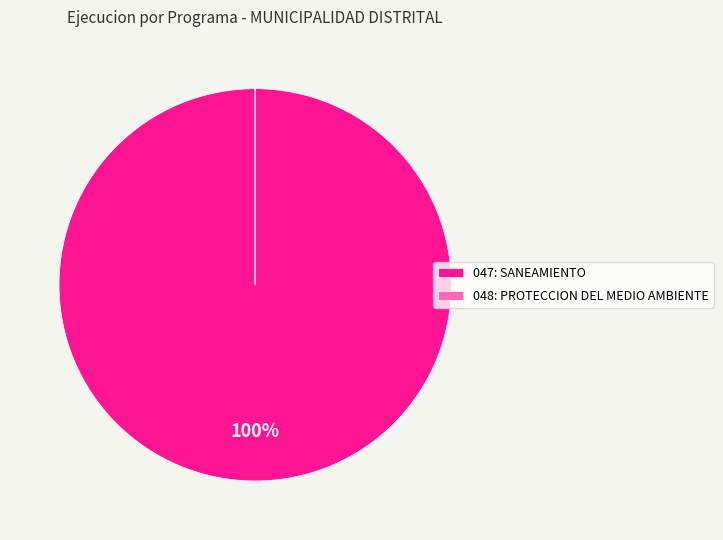

Is it true that 047: SANEAMIENTO is 100% of the pie?

True